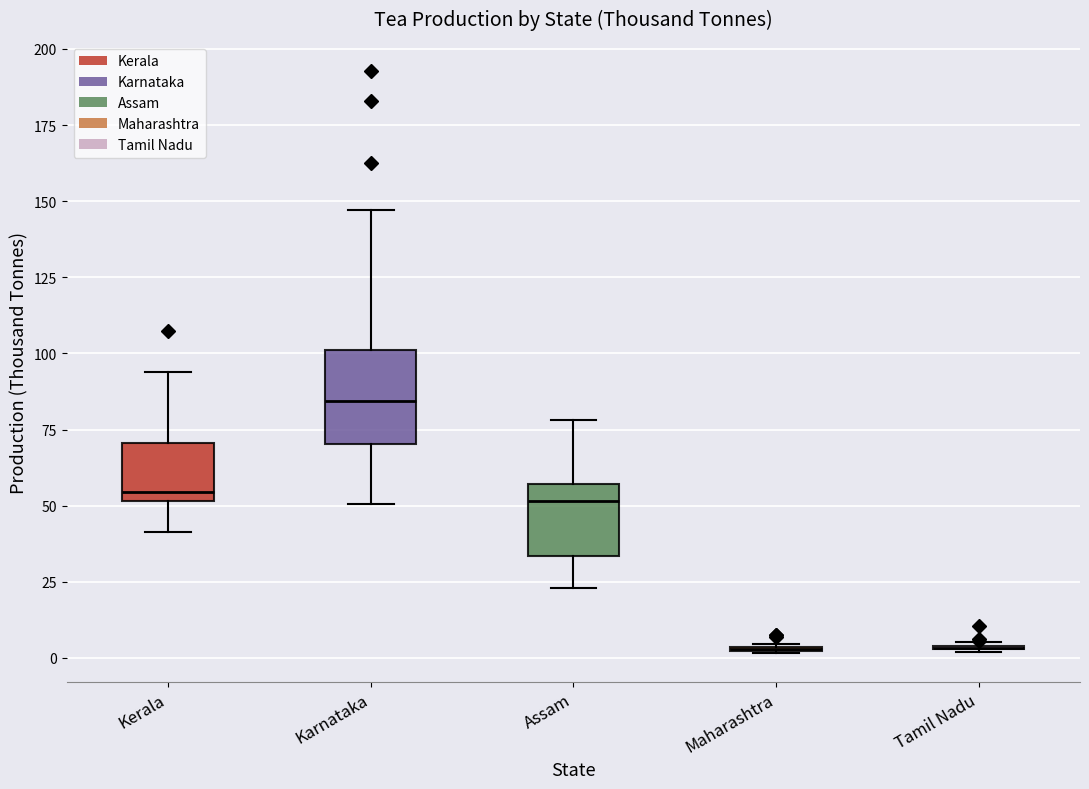

Reading left to right, transcribe this box plot: for each box, give where its median line is, the range the box spans, and where its two whiskers end, as read against the y-axis. The values are not printed on the chart, so give them approximately, as read against the axis.

Kerala: median 55, box 50 to 70, whiskers 40 to 95
Karnataka: median 85, box 70 to 100, whiskers 50 to 145
Assam: median 50, box 35 to 55, whiskers 25 to 80
Maharashtra: box collapsed to a line at 5, whiskers 0 to 5
Tamil Nadu: box collapsed to a line at 5, whiskers 0 to 5